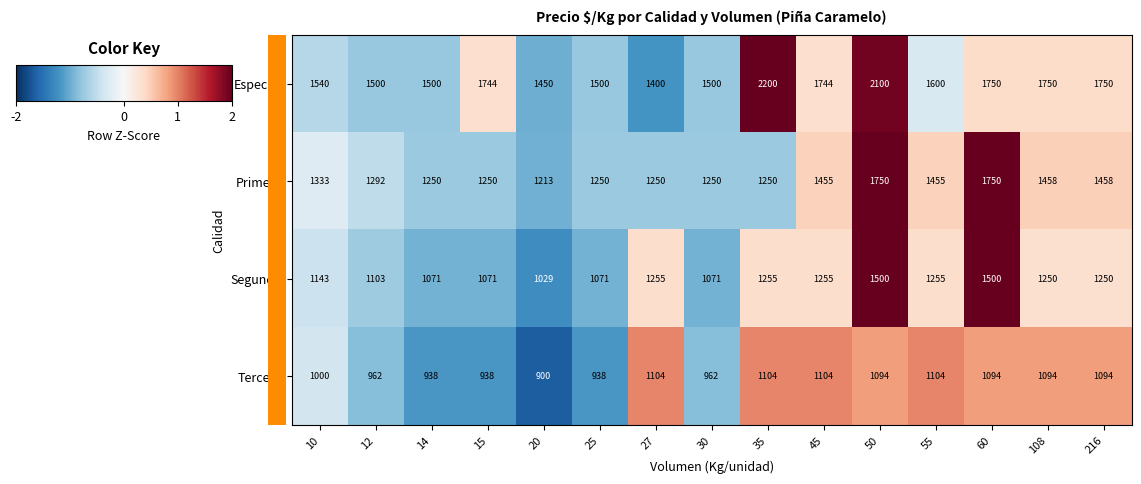

At which category does the chart reach its peak across all series?

35